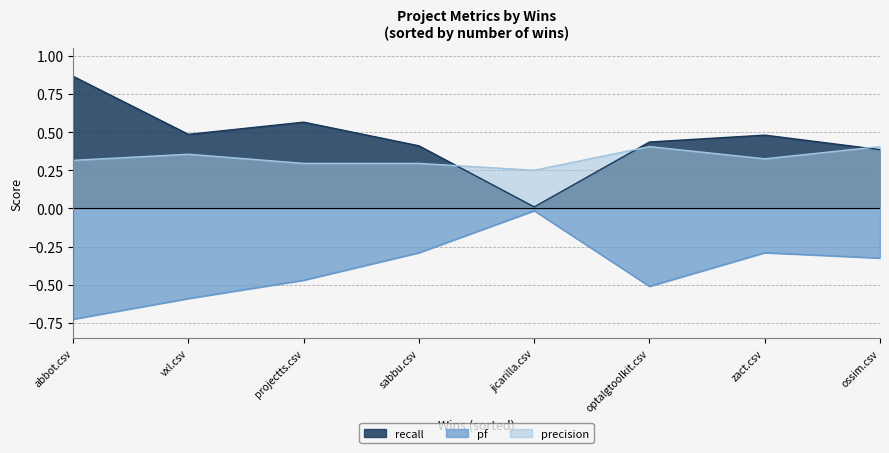

At how many categories does at least one series exceed 0?

8